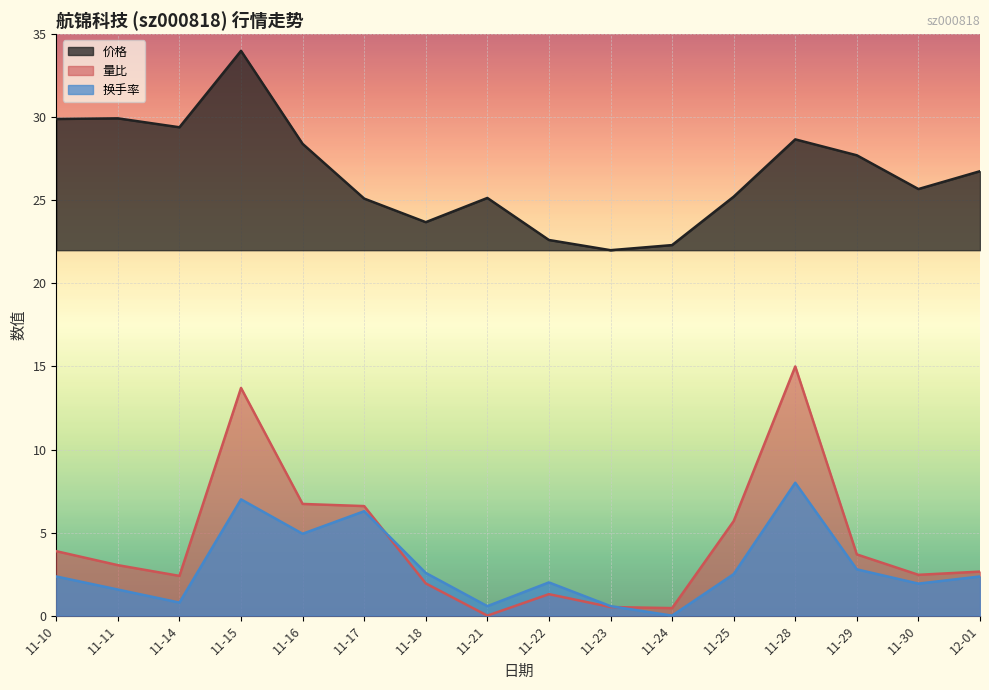

What is the difference between the highest and lowest values at 11-14?

28.6